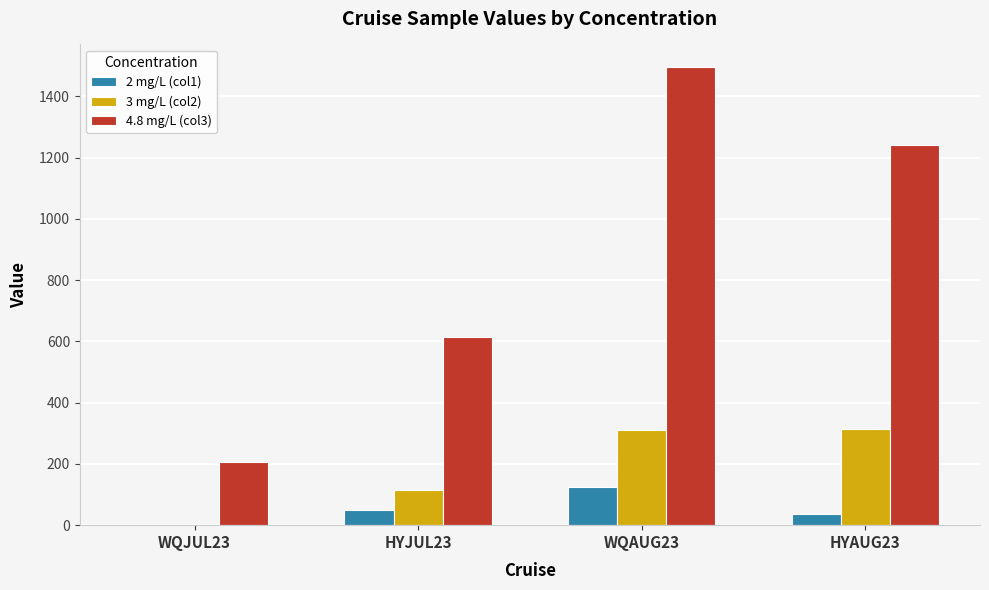

Which series has the largest total across all categories?

4.8 mg/L (col3)